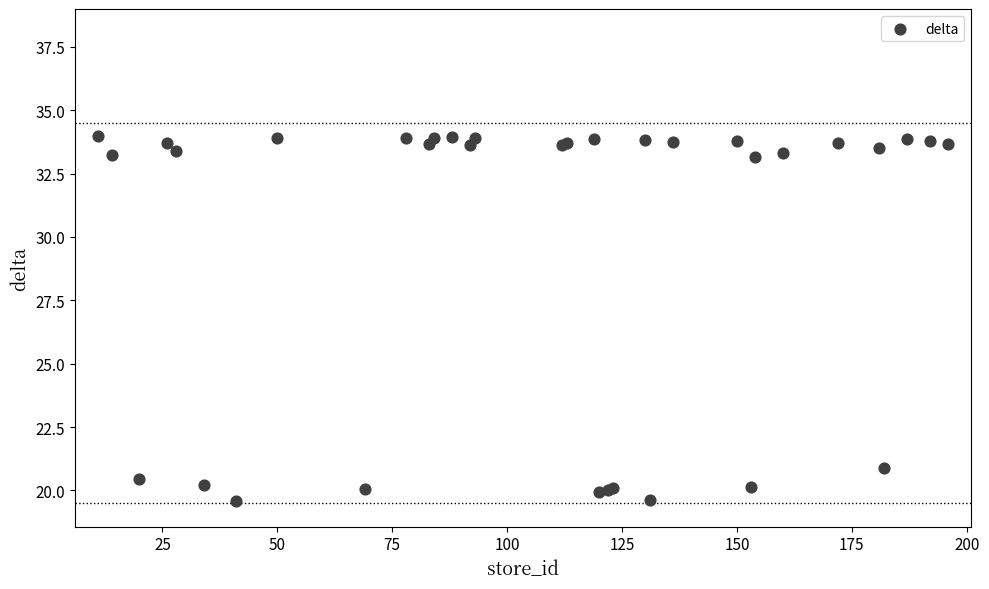

What Y value in the scatter plot is closest to 26?

20.9